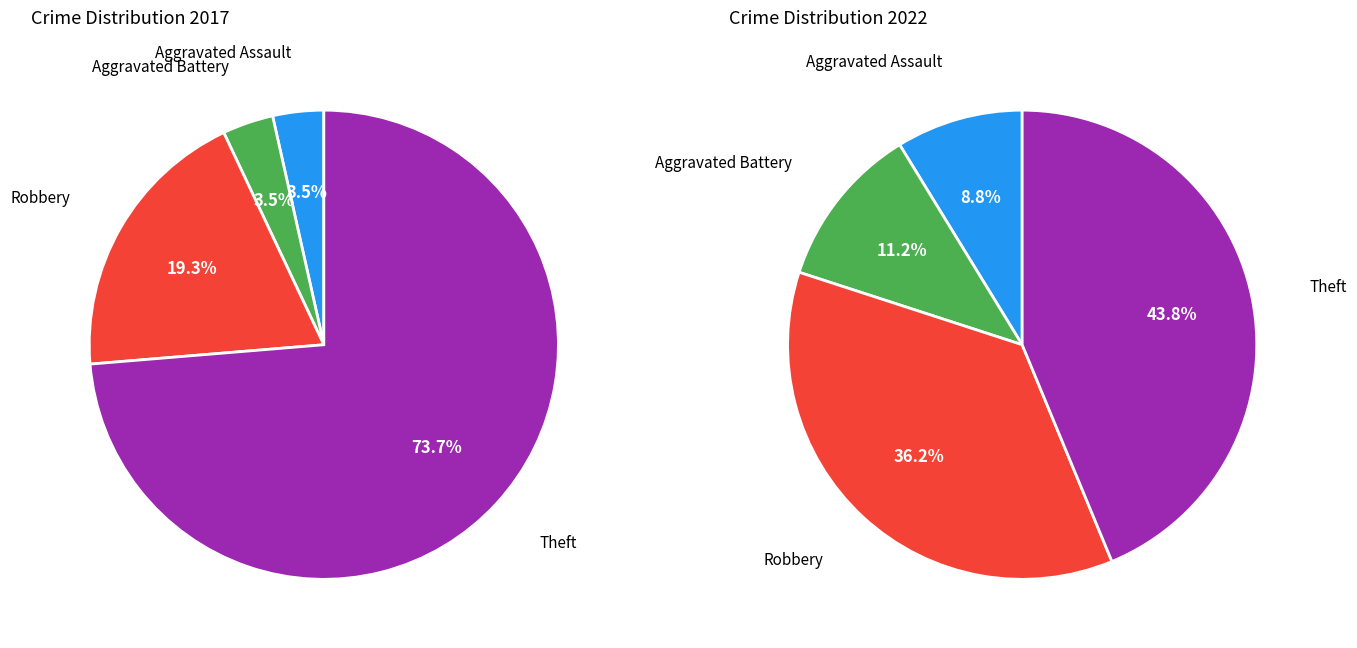

Rank the series by their maximum value, from lowest to highest.

values_2022, values_2017